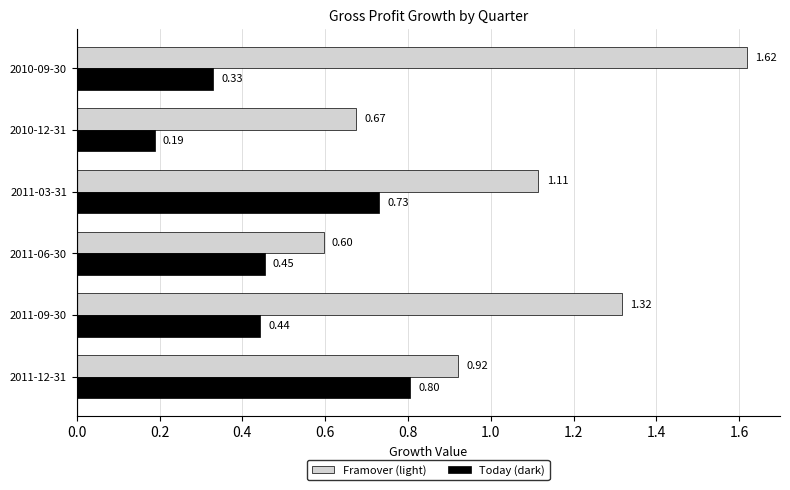

Rank the series by their maximum value, from lowest to highest.

Today (dark), Framover (light)